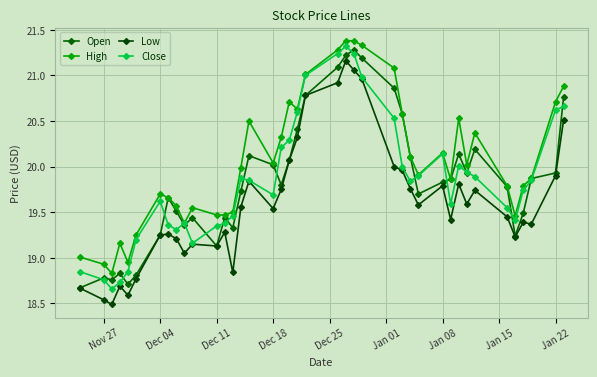

What is the difference between the maximum and second lowest values in the High series?

2.4